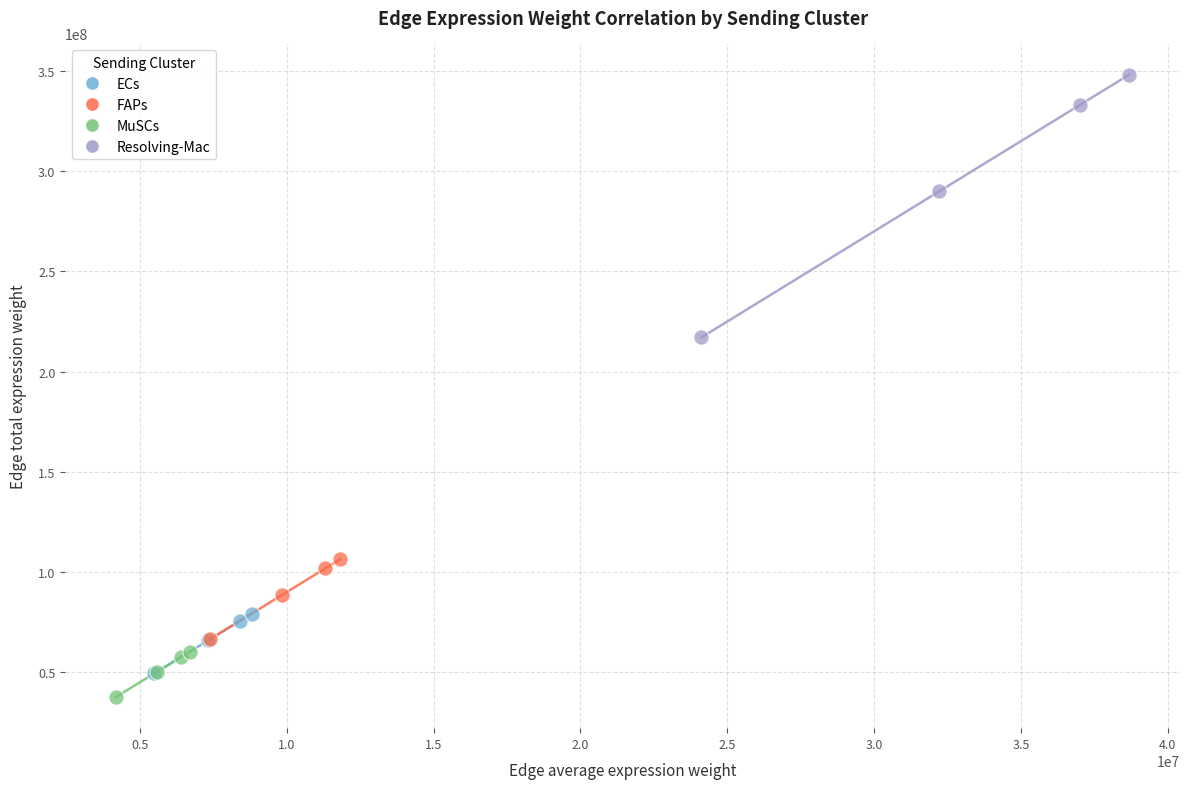

Which series contains the highest Y value?

Resolving-Mac